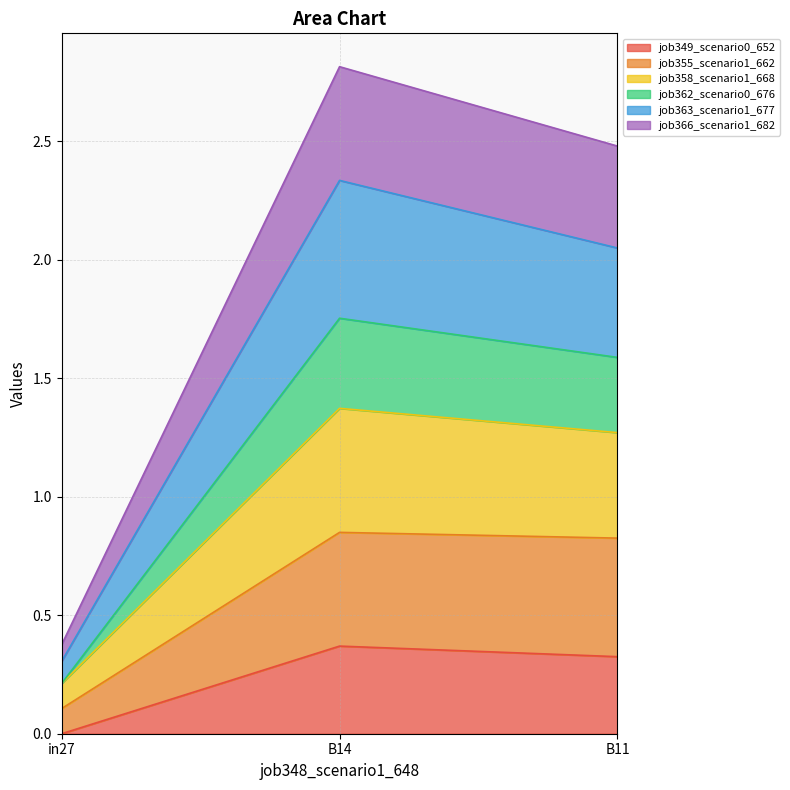

What is the sum of all job349_scenario0_652 values?

0.7